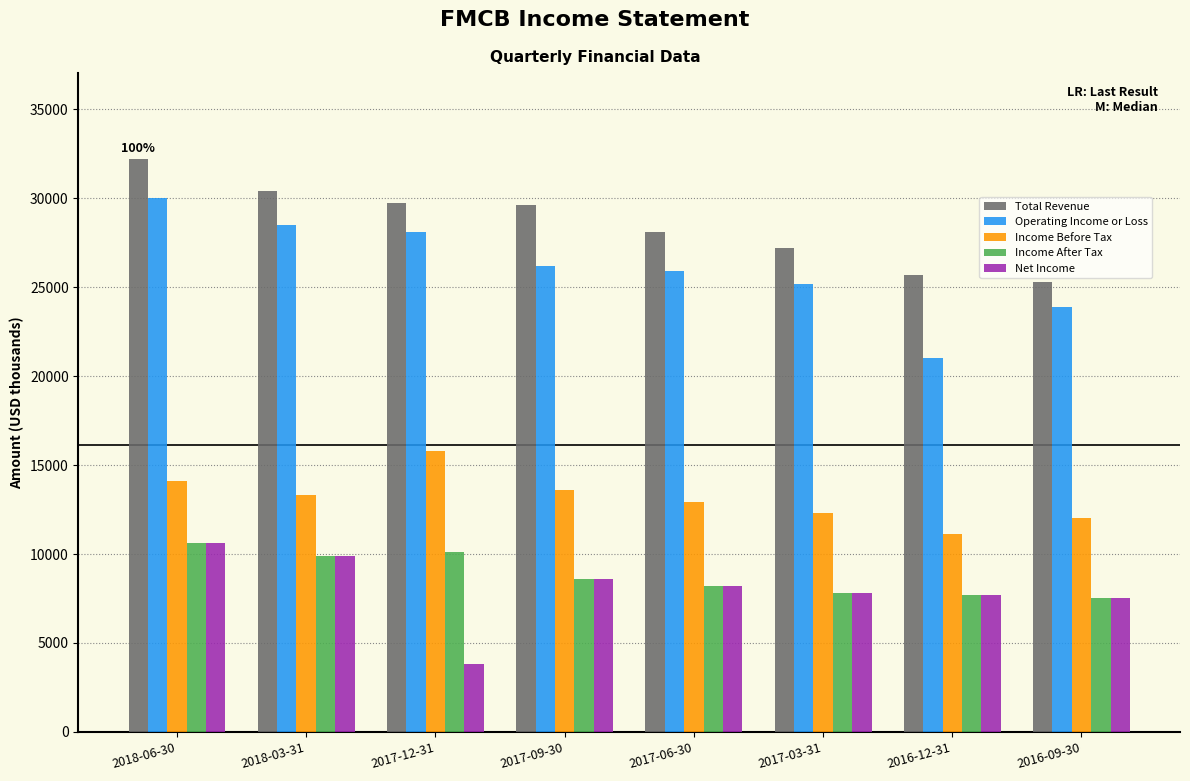

What is the label of the 6th bar from the left?

2017-03-31